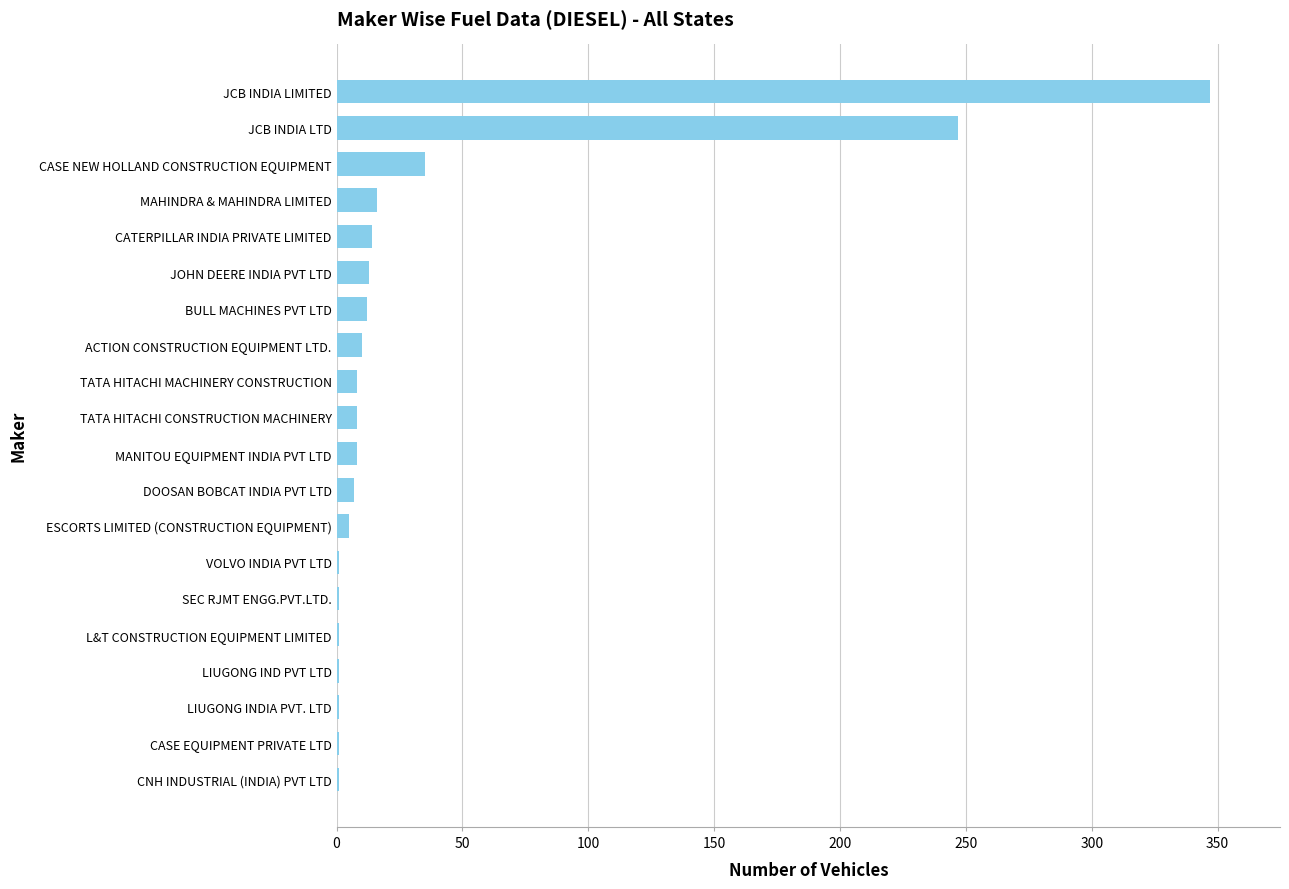

The chart shows a value of 8 at MANITOU EQUIPMENT INDIA PVT LTD. True or false?

True